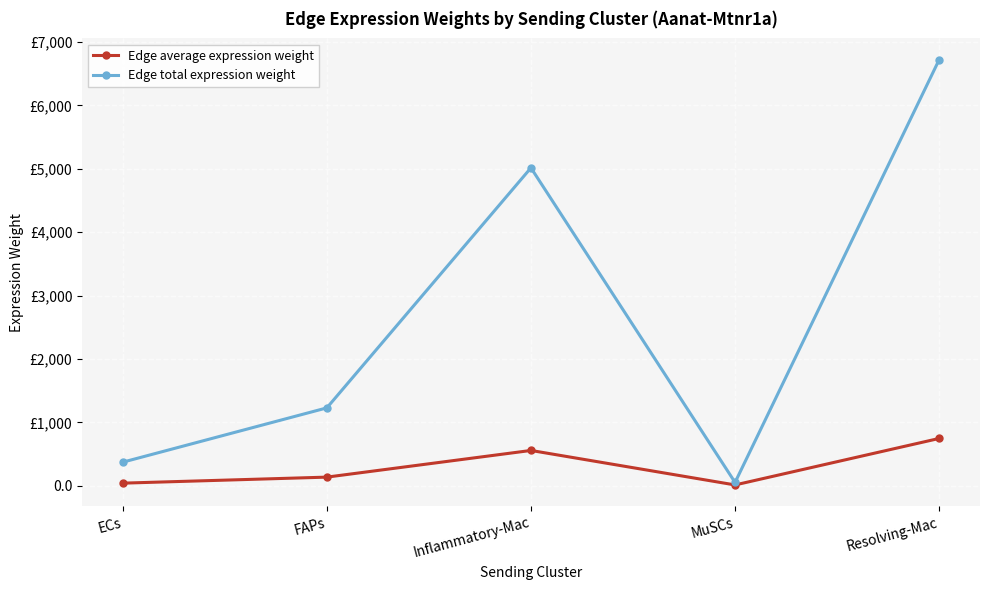

What are all the series names shown in the legend?

Edge average expression weight, Edge total expression weight